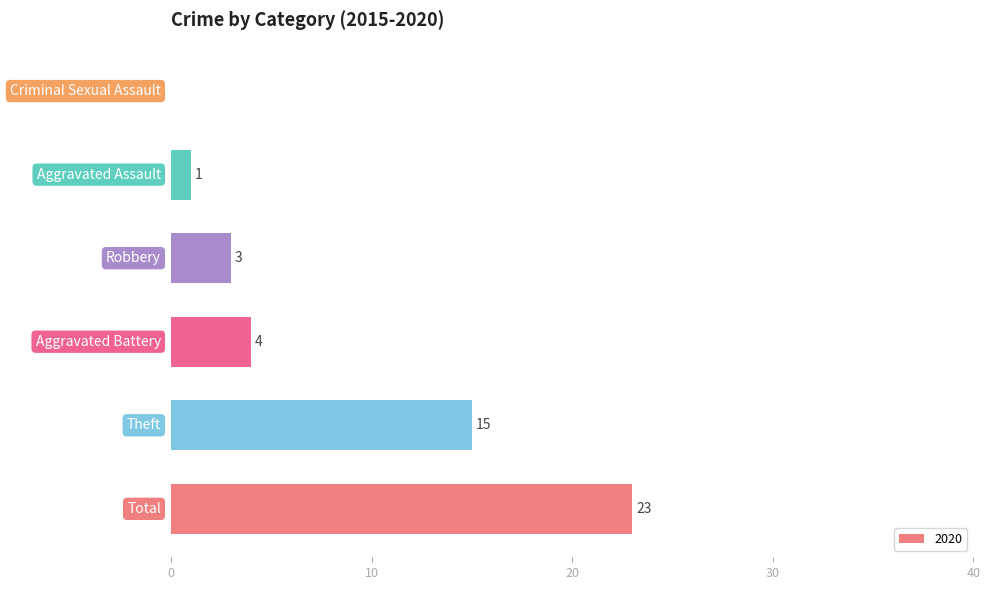

What is the greatest value displayed?

23